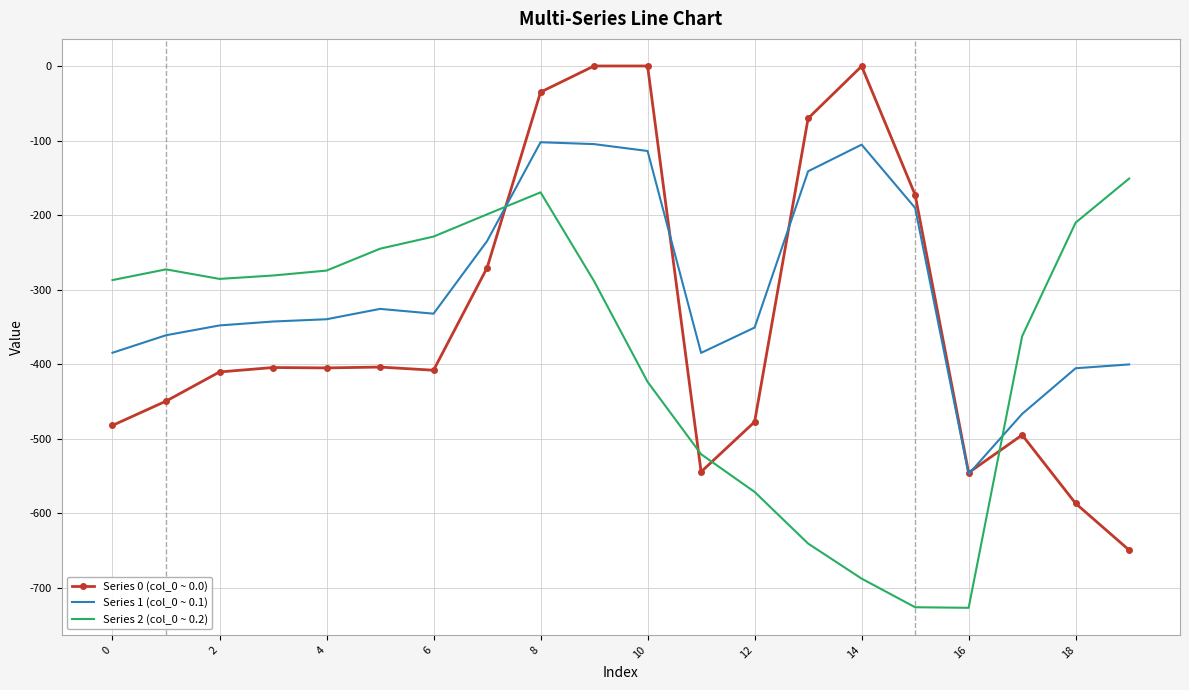

Which series has the largest total across all categories?

Series 1 (col_0 ~ 0.1)